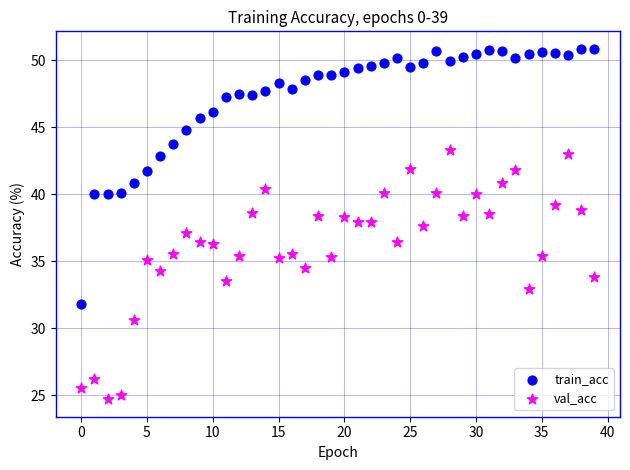

Which series reaches the minimum Y coordinate?

val_acc